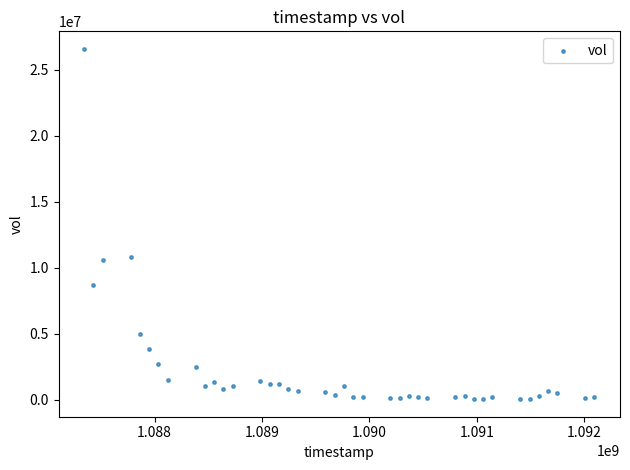

What is the range of Y values (max minus min)?

26517725